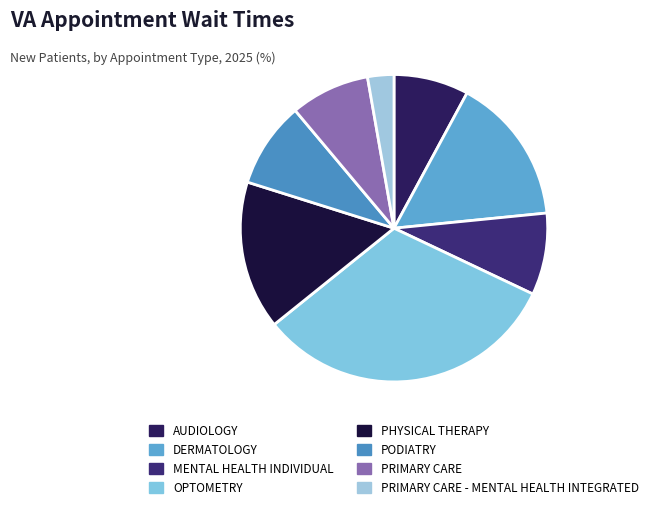

Count the number of slices in the pie.

8